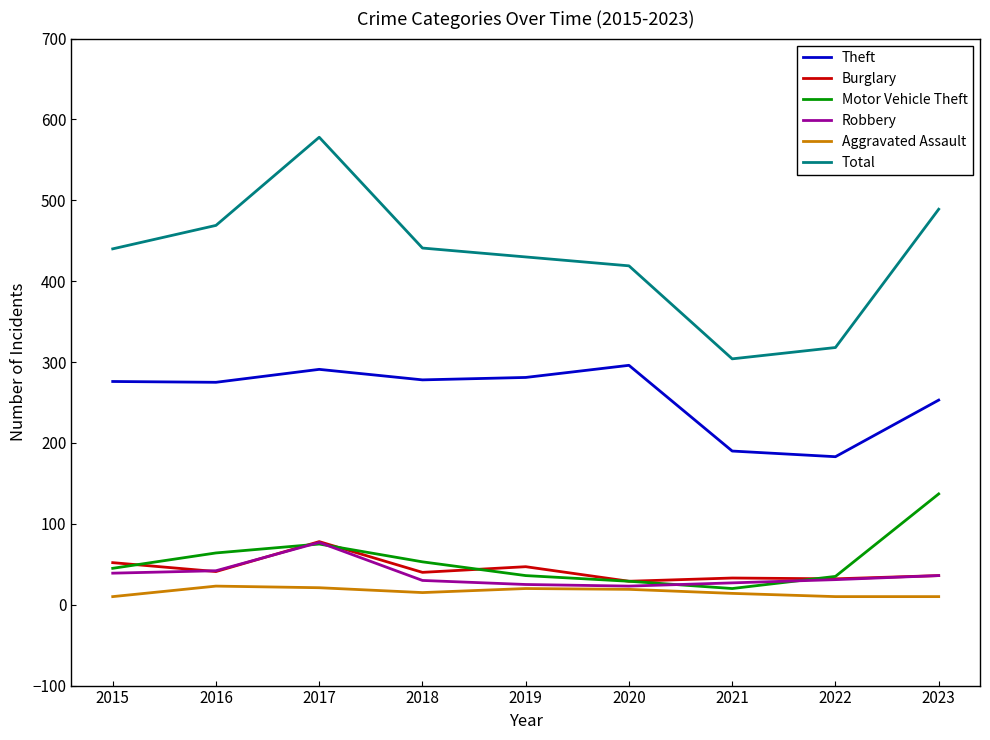

What is the total value across all series at 2019?

839